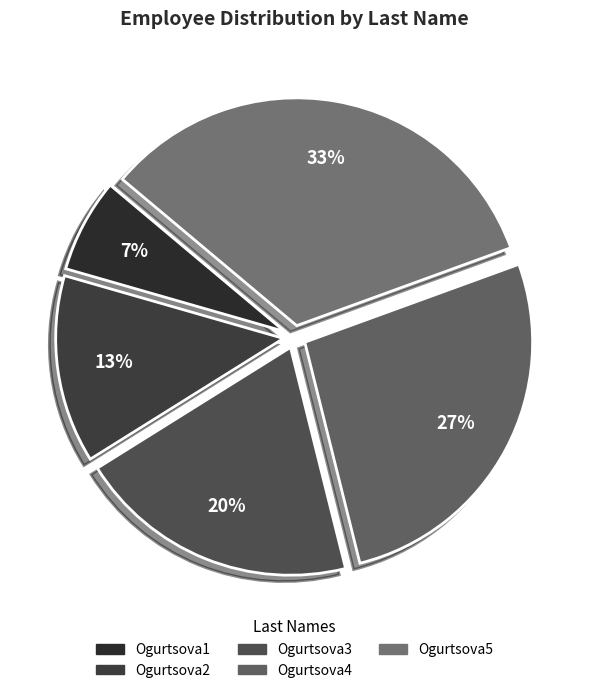

Which slice is the smallest?

Ogurtsova1